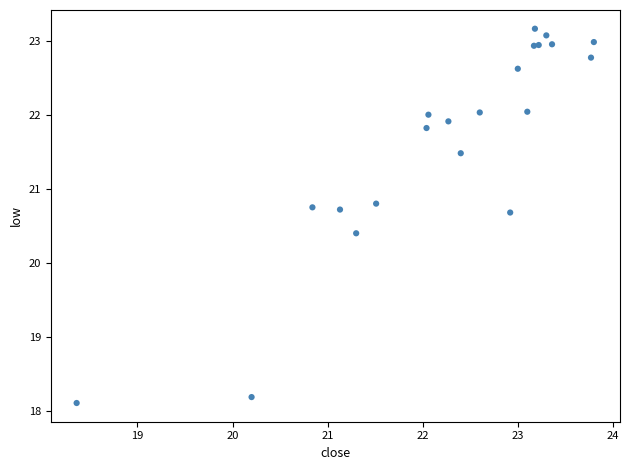

What Y value in the scatter plot is closest to 20?

20.4